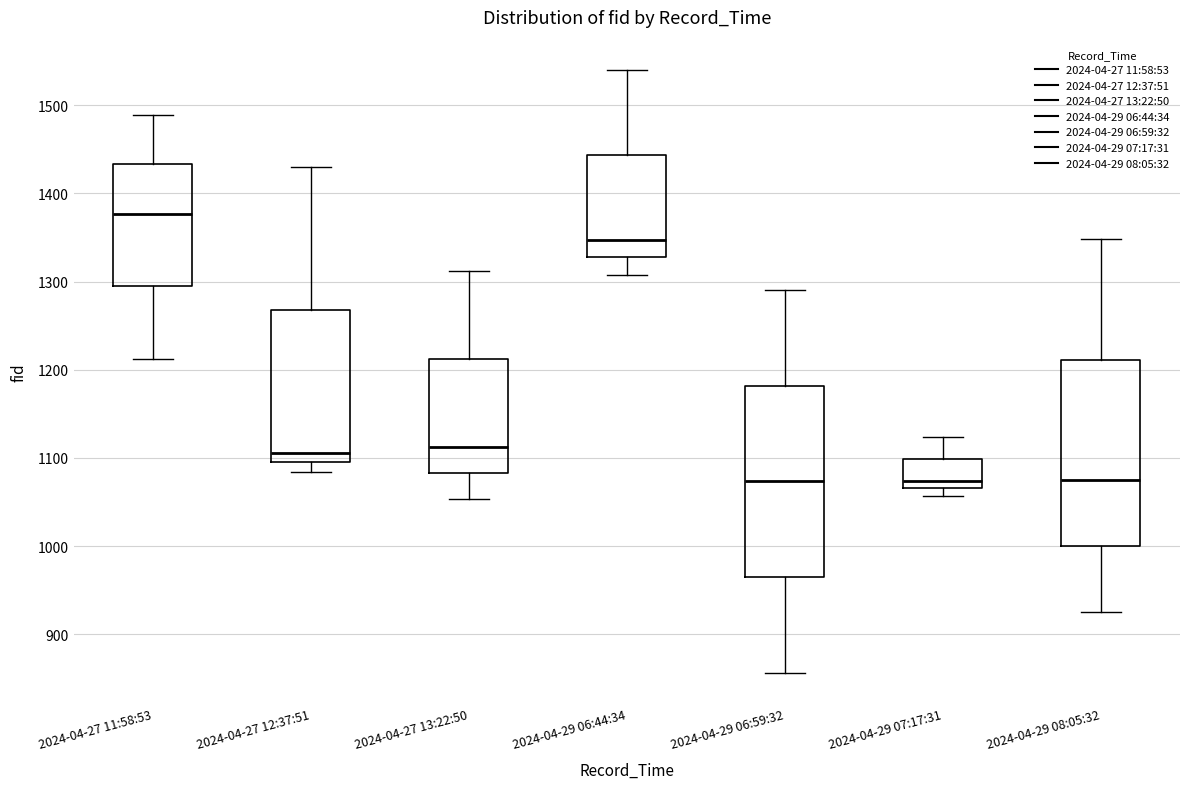

Where is the upper edge of the box for 2024-04-27 11:58:53 on the y-axis? The values are not printed on the chart, so give them approximately, as read against the axis.

1430